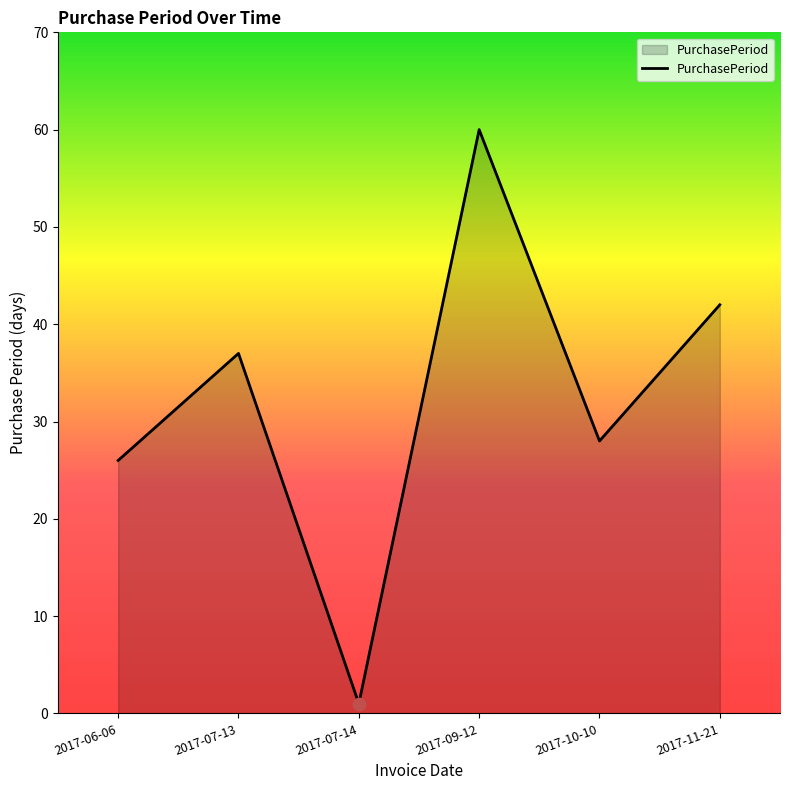

Which has a higher value, 2017-11-21 or 2017-10-10?

2017-11-21